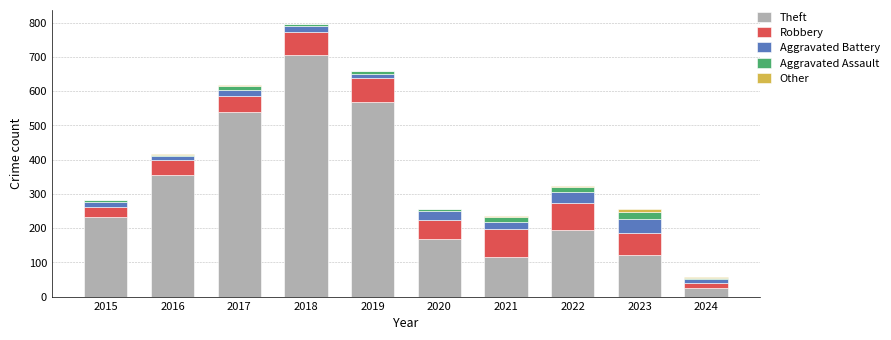

At which label does Theft reach its peak?

2018